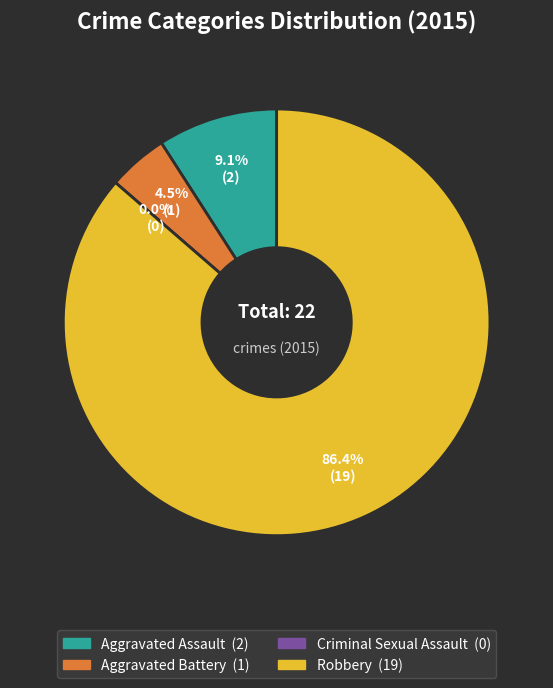

To the nearest percent, what portion does Robbery represent?

86%